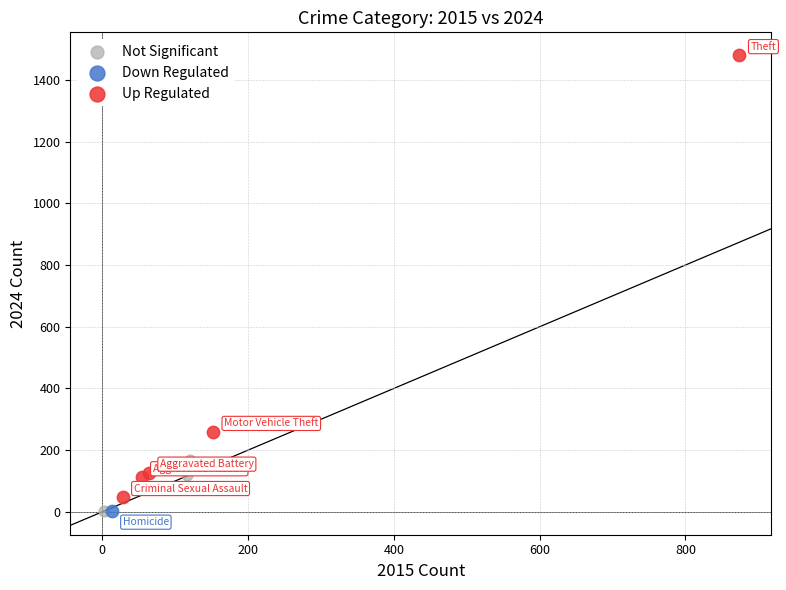

What are all the series names shown in the legend?

Not Significant, Down Regulated, Up Regulated